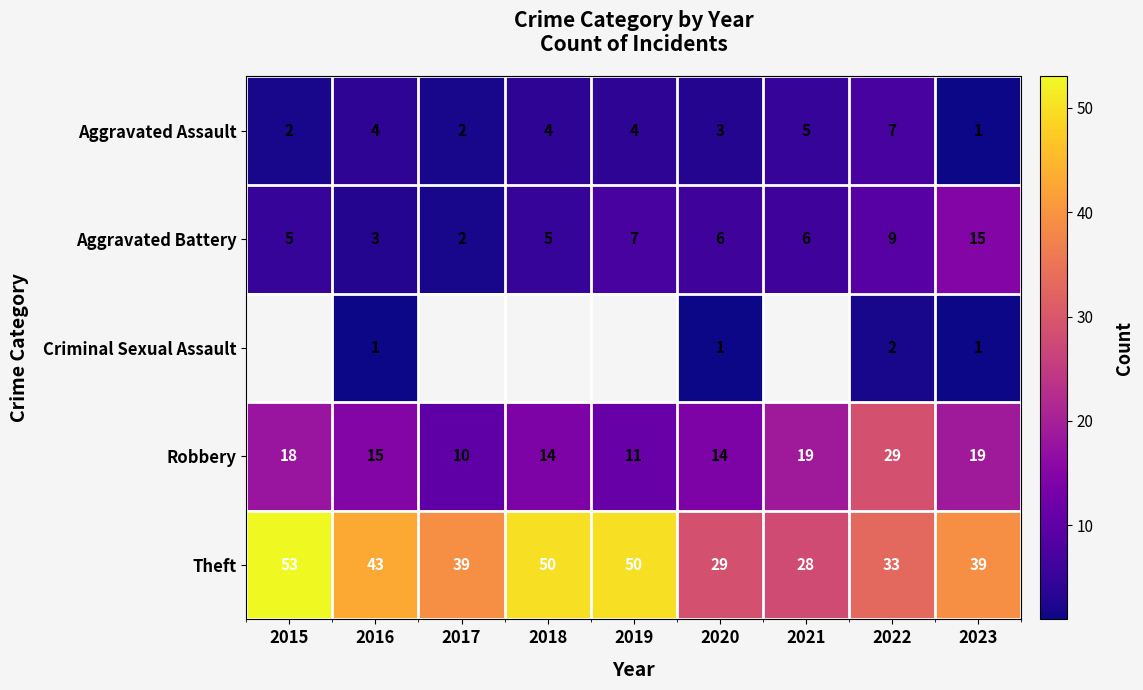

Where does the Aggravated Battery series first go above 6?

2019